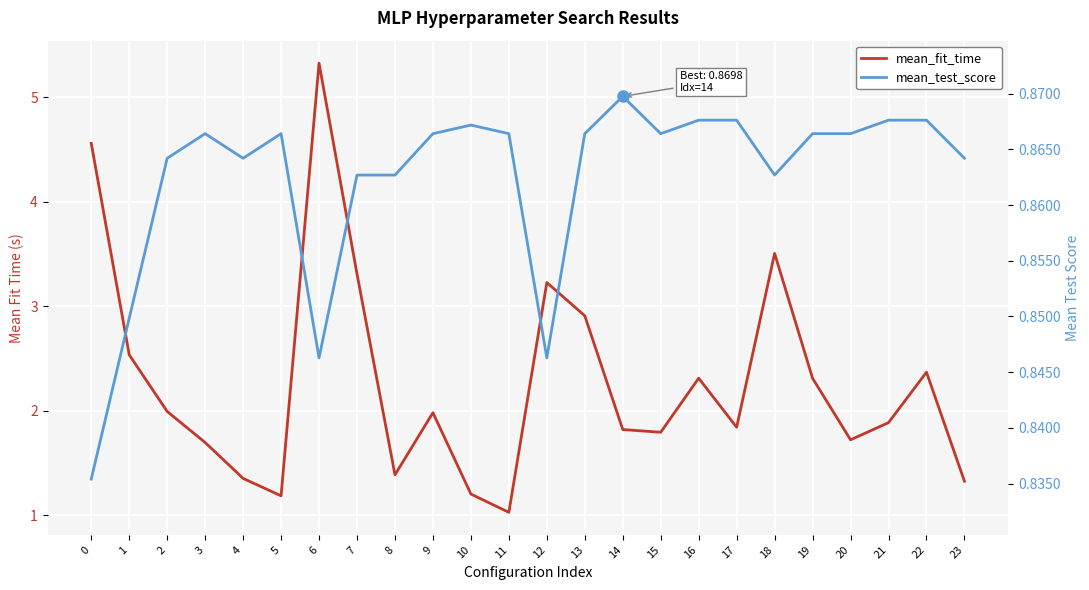

At which category does mean_fit_time reach its first local valley?

5